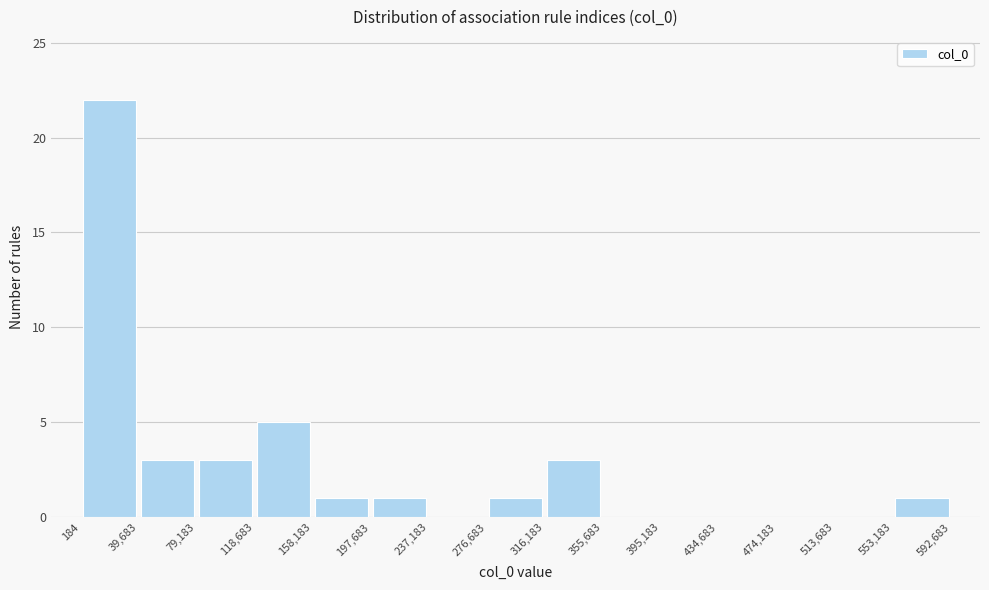

Reading left to right, transcribe this chart: for each bar, give the range it covers on the x-axis and its height. The values are not printed on the chart, so give them approximately, as read against the axis.

184 to 39,683: 22
39,683 to 79,183: 3
79,183 to 118,683: 3
118,683 to 158,183: 5
158,183 to 197,683: 1
197,683 to 237,183: 1
237,183 to 276,683: 0
276,683 to 316,183: 1
316,183 to 355,683: 3
355,683 to 395,183: 0
395,183 to 434,683: 0
434,683 to 474,183: 0
474,183 to 513,683: 0
513,683 to 553,183: 0
553,183 to 592,683: 1